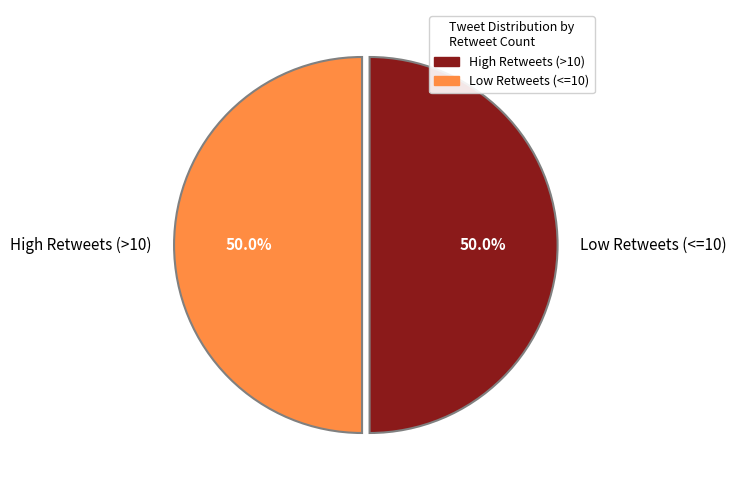

Approximately how many times larger is the value at High Retweets (>10) compared to Low Retweets (<=10)?

1.0